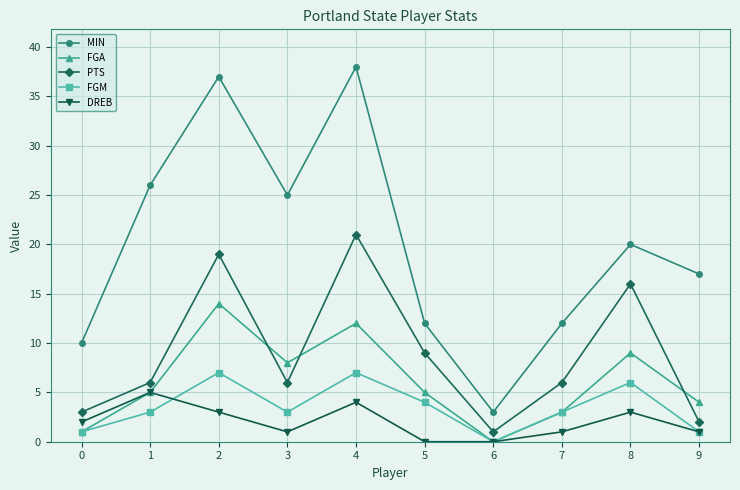

How many lines are shown in the chart?

5